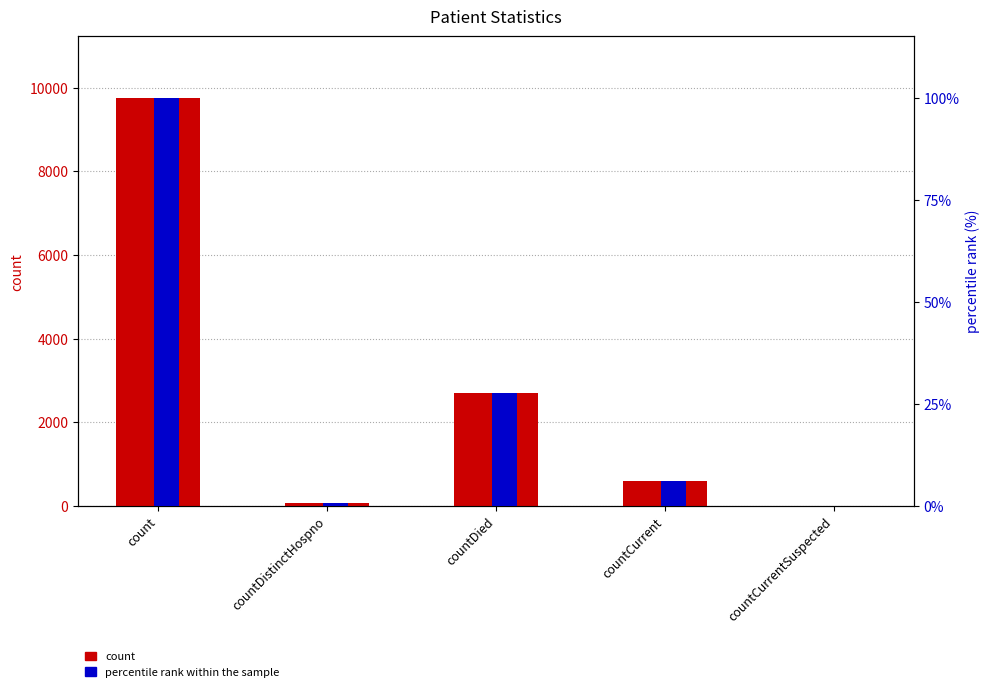

What is the label of the 3rd bar from the left?

countDied